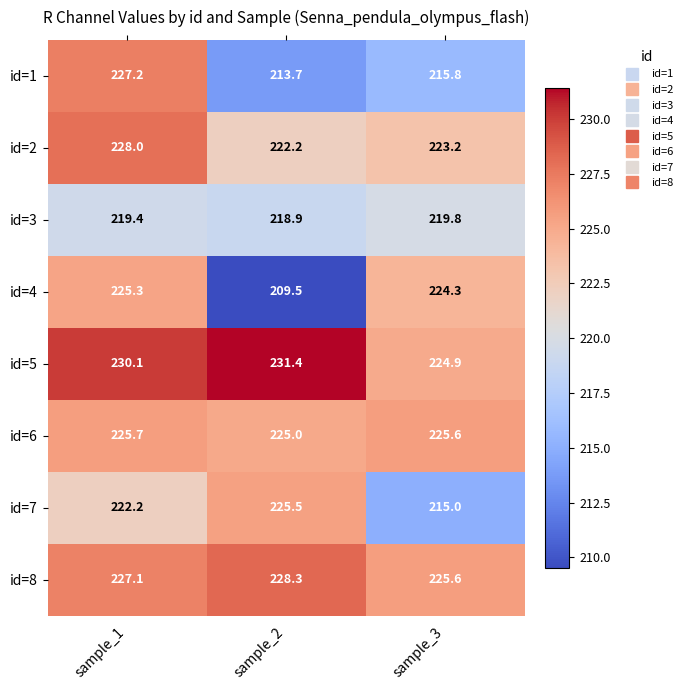

How many series are shown in this chart?

8